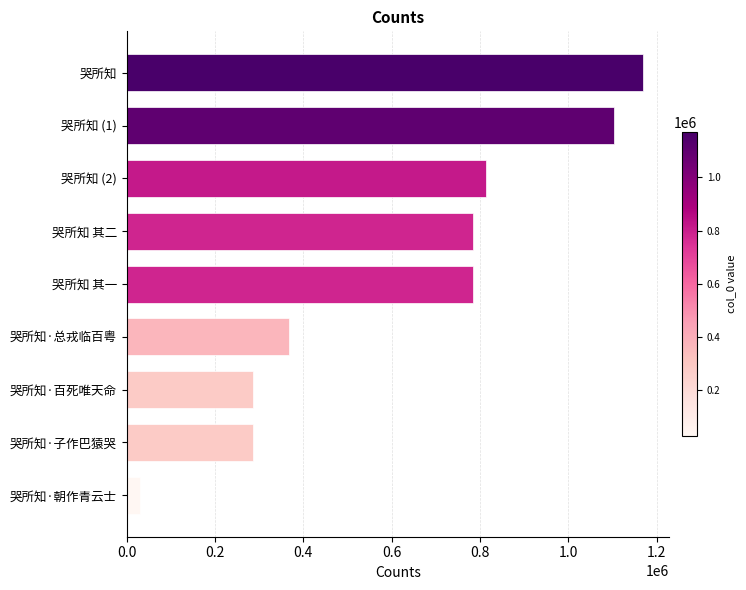

Where is the data nearest to the value 599315?

哭所知 其一